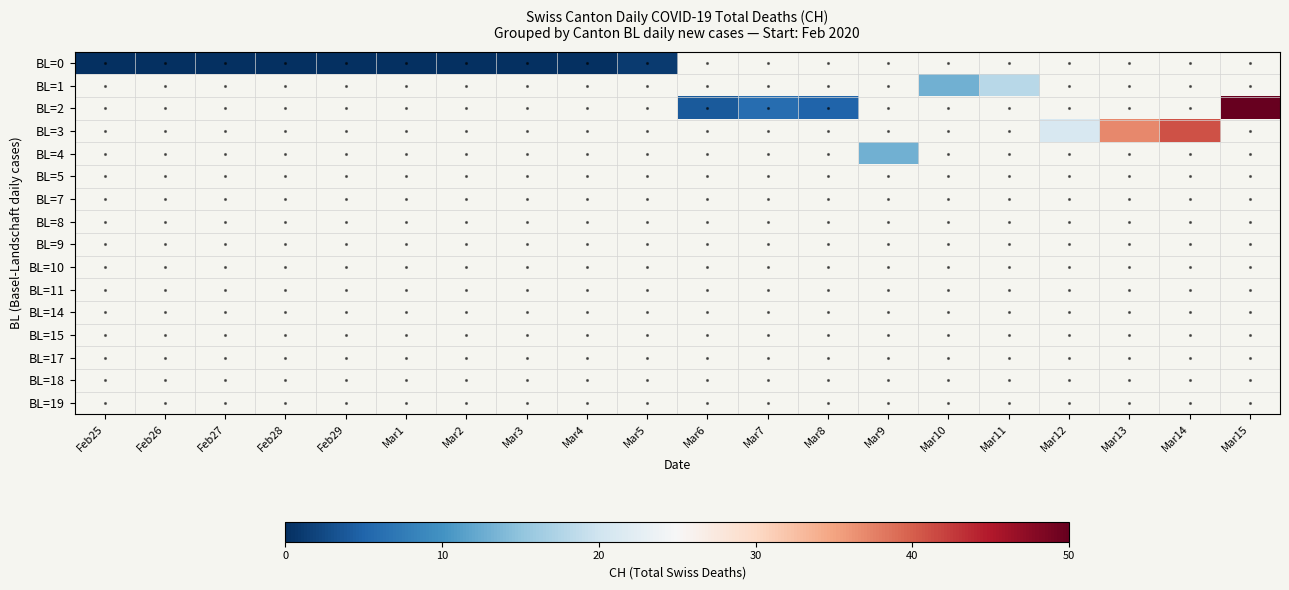

At how many categories does at least one series exceed 5?

8